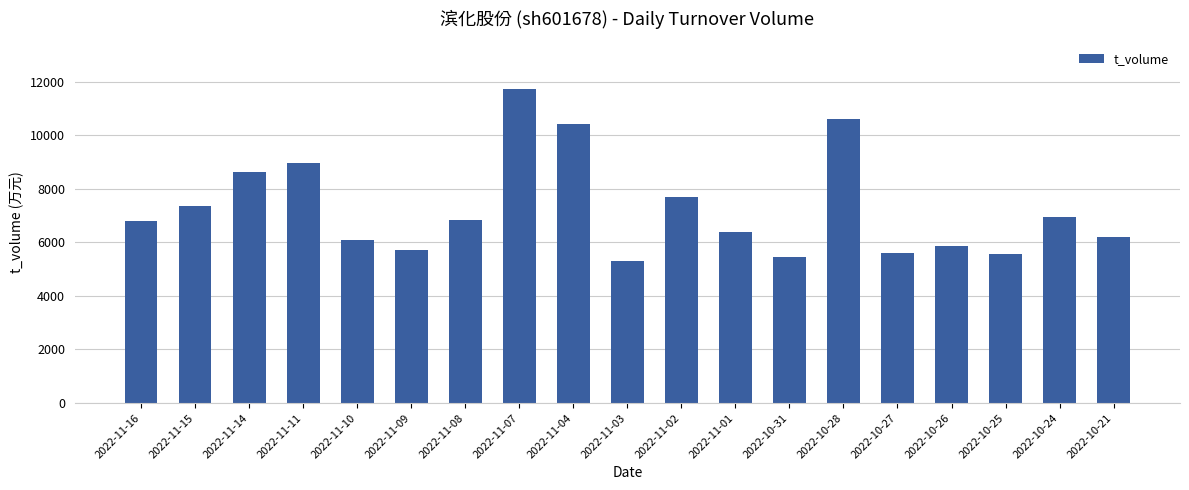

What is the value of the 6th bar from the left?

5710